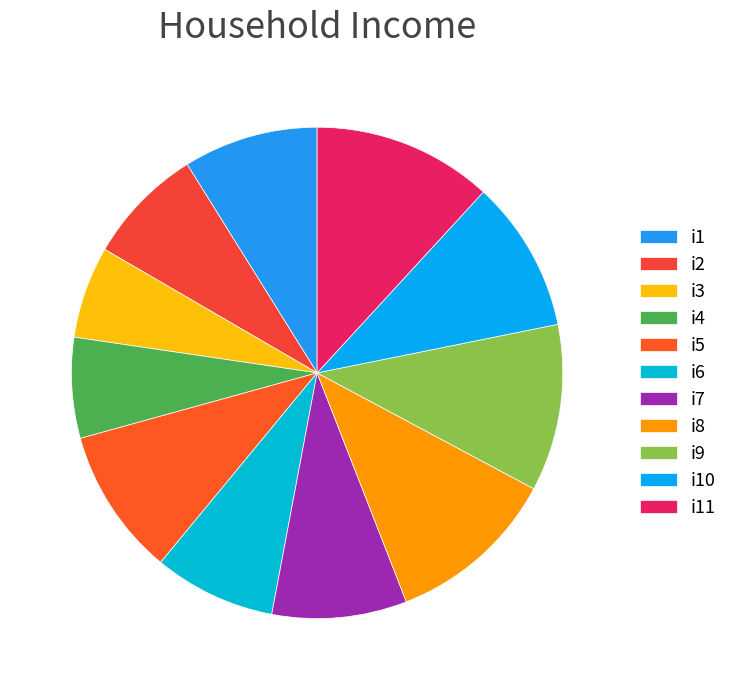

What is the largest slice in the pie chart?

i11